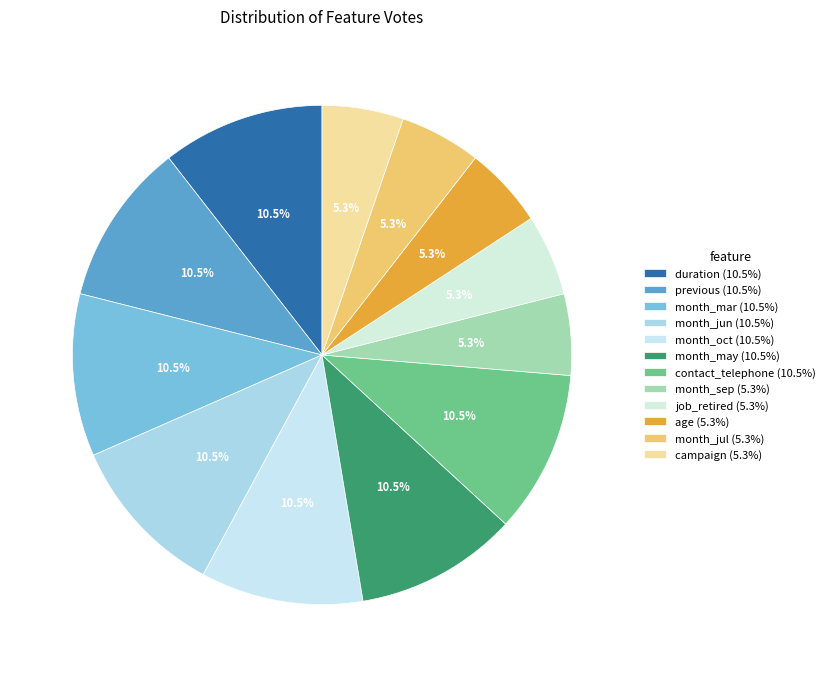

What percentage is the campaign slice, to the nearest percent?

5%